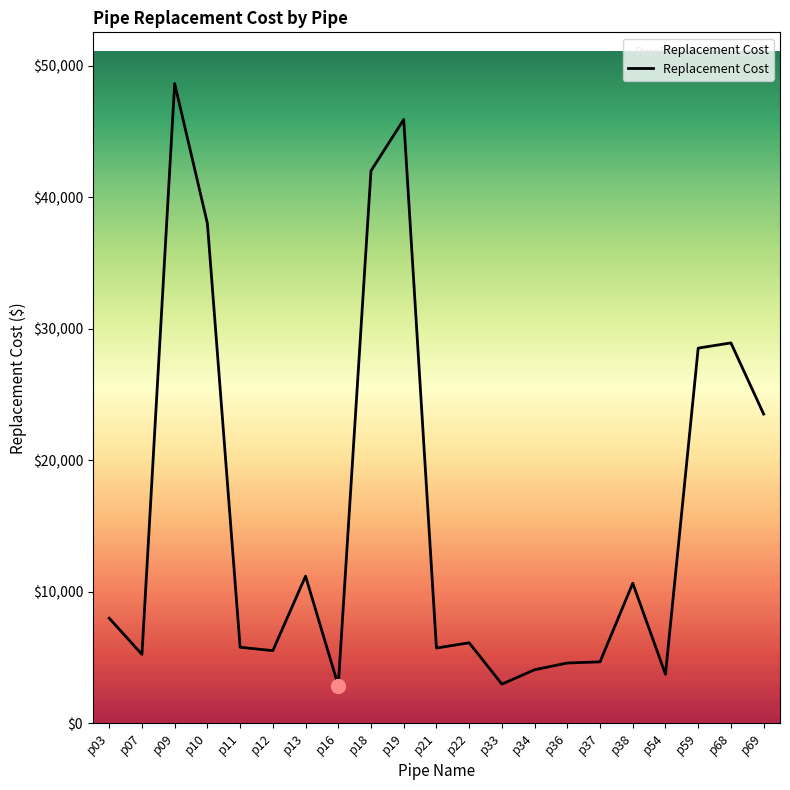

What is the ratio of the value at p38 to the value at p36?

2.3